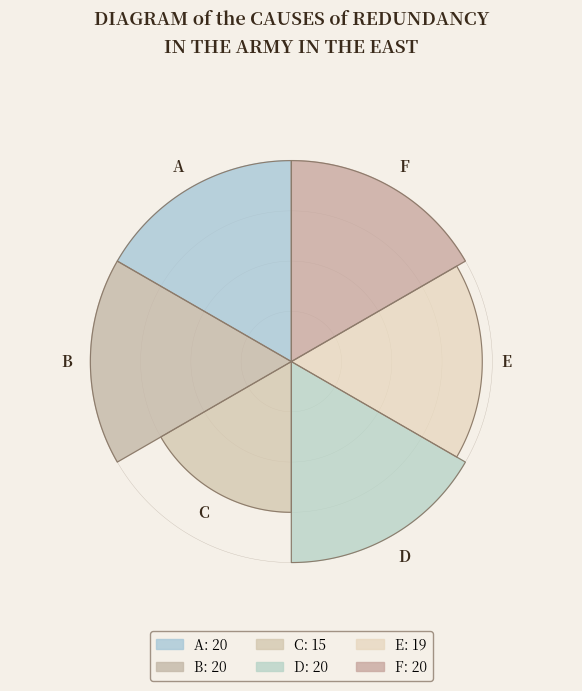

The E slice represents 4% of the pie. True or false?

False